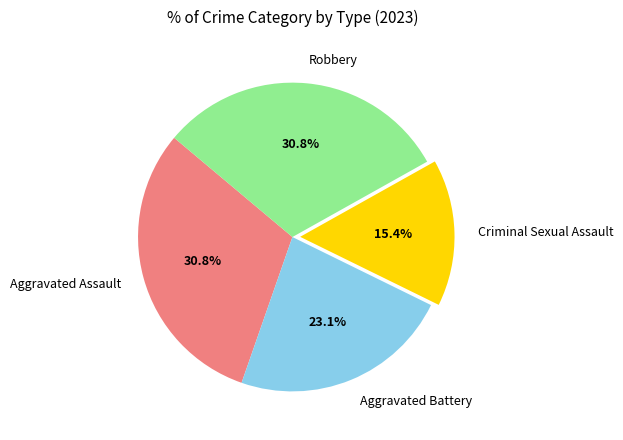

Is there a majority slice in this chart?

No